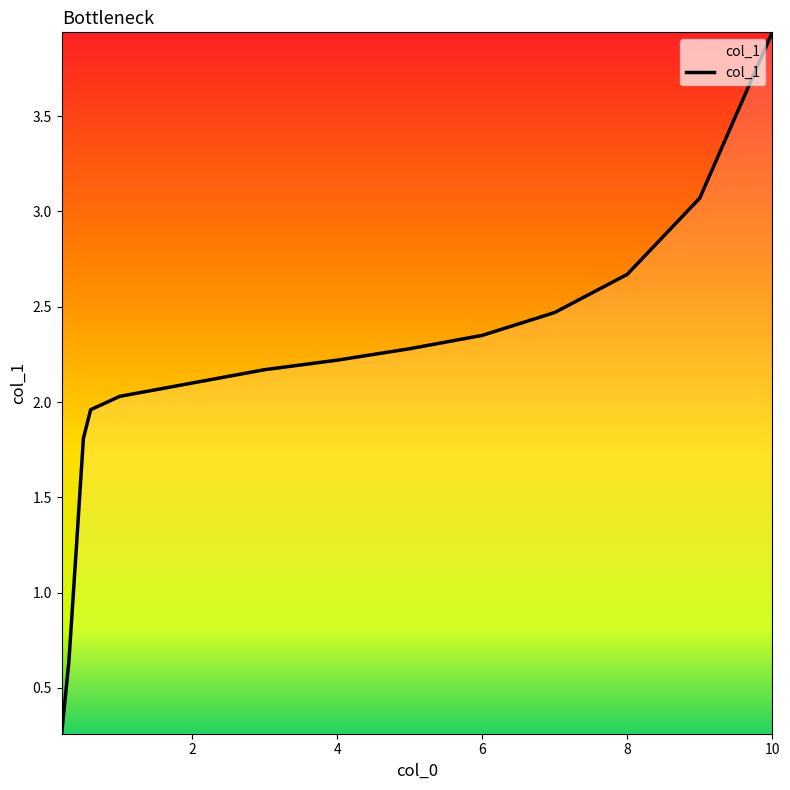

What is the difference between the maximum and minimum values?

3.7